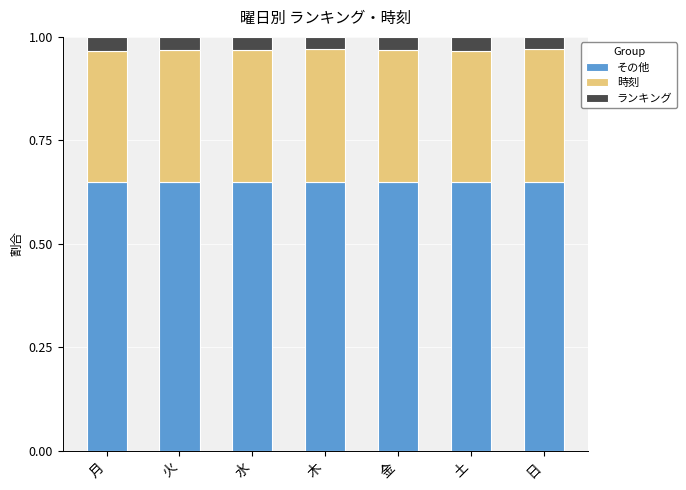

Are the bars horizontal?

No